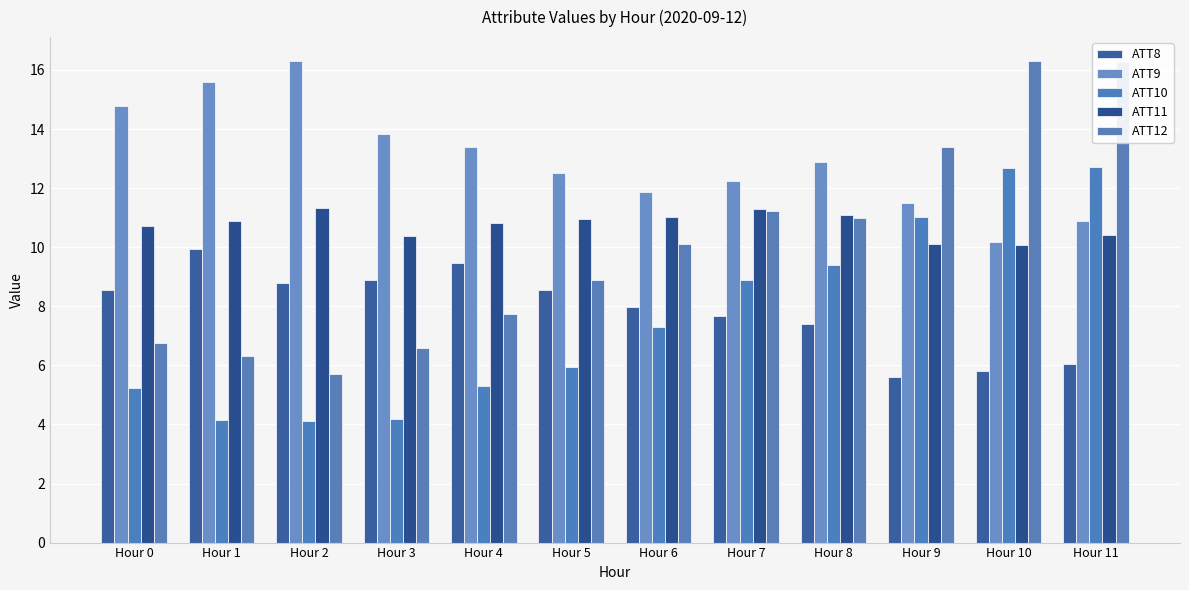

Where does the ATT9 series first go above 12?

Hour 0